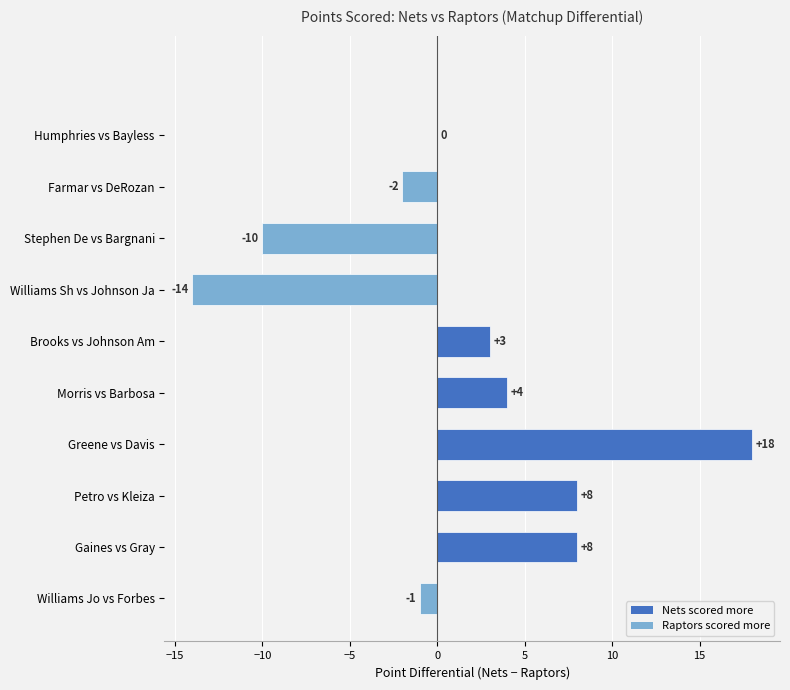

Which has a higher value, Gaines vs Gray or Williams Sh vs Johnson Ja?

Gaines vs Gray